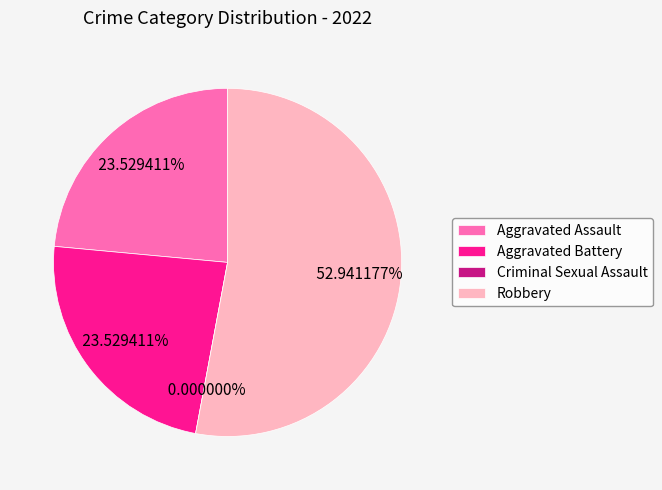

How many segments does this pie chart have?

4